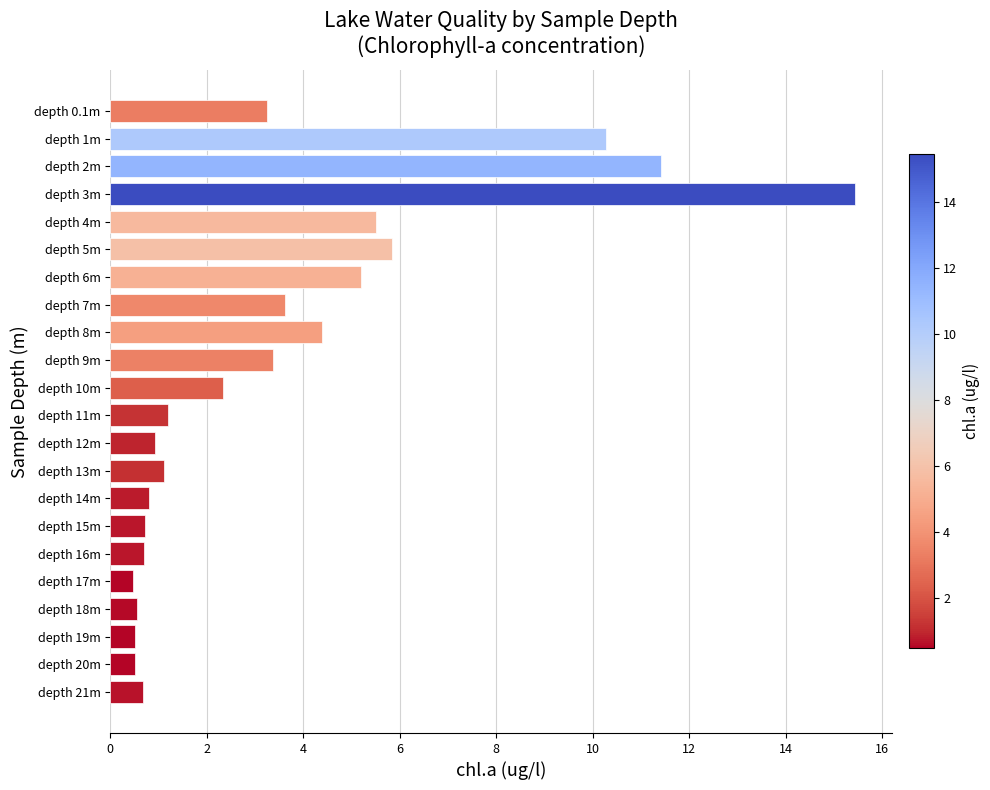

What is the change in value from depth 7m to depth 19m?

-3.1